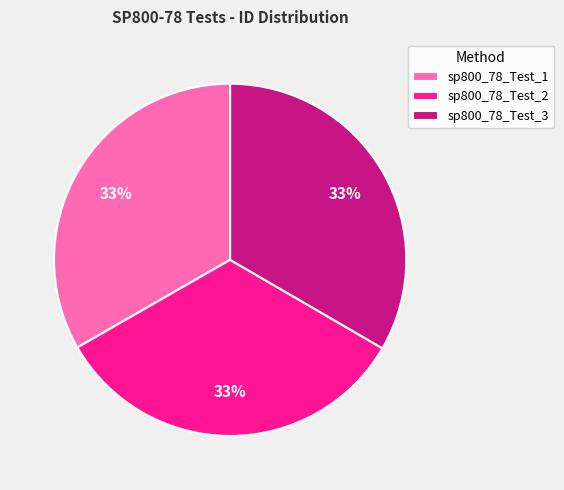

To the nearest percent, what is the average slice percentage?

33%